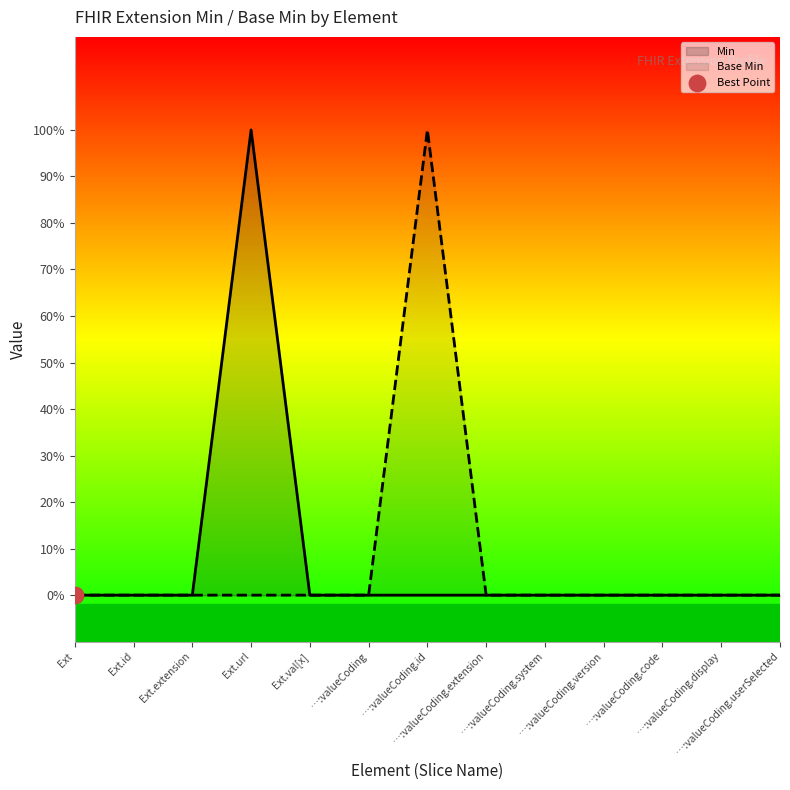

Which series contains the lowest Y value?

Min